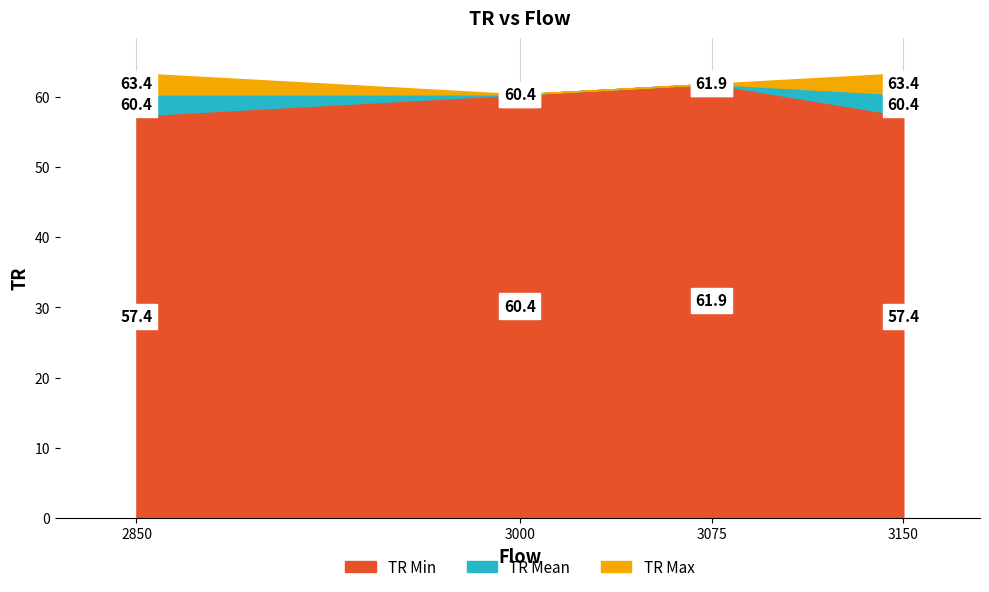

At which category does the chart reach its peak across all series?

2850